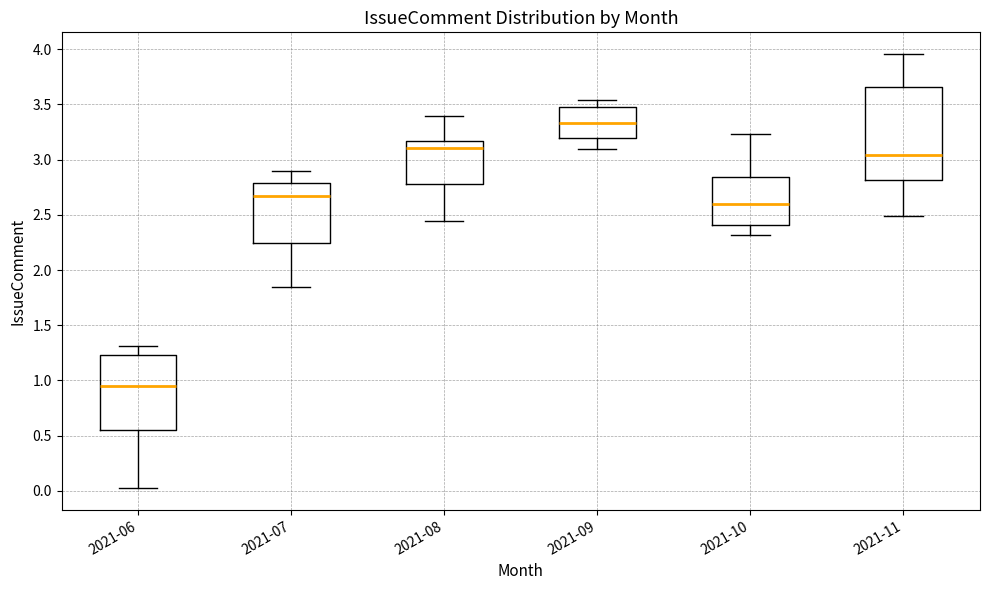

Comparing the boxes themselves (not the whiskers), which one is the tallest?

2021-11